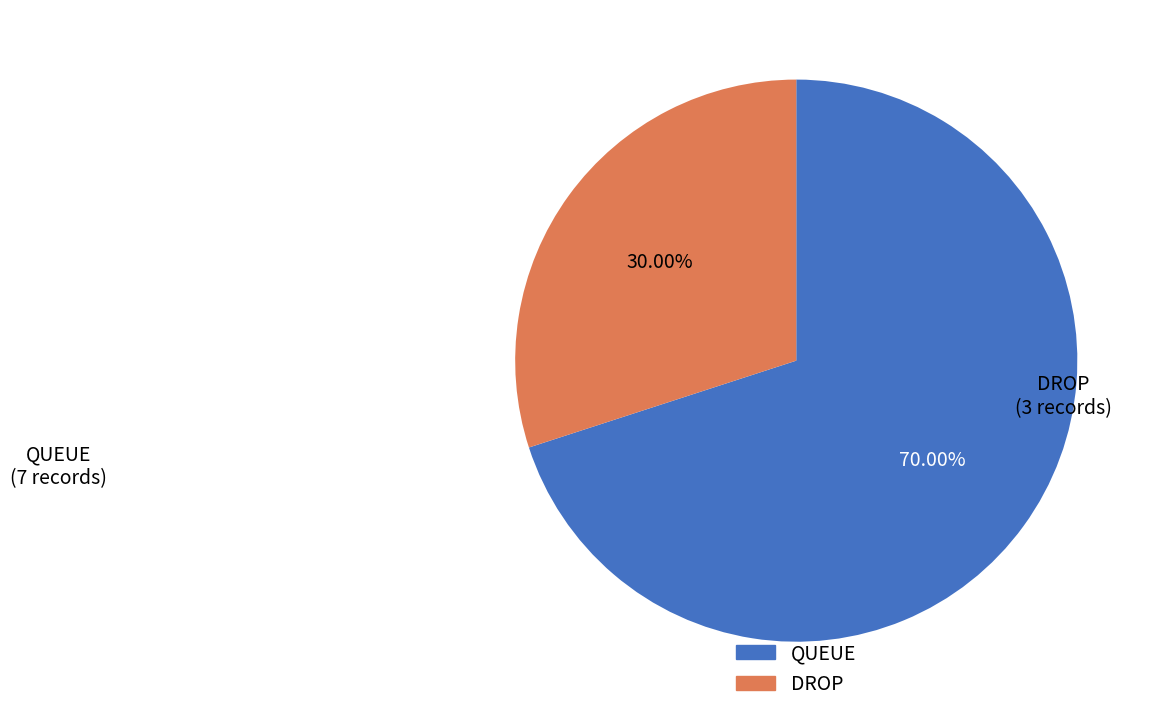

How many segments does this pie chart have?

2